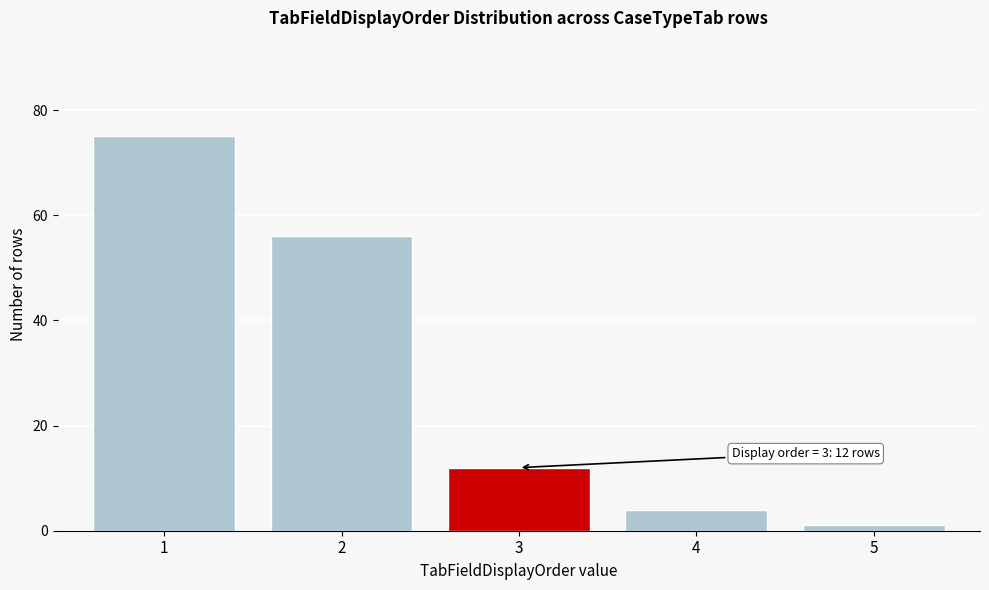

Reading left to right, what are all the values shown in this chart?

75	56	12	4	1